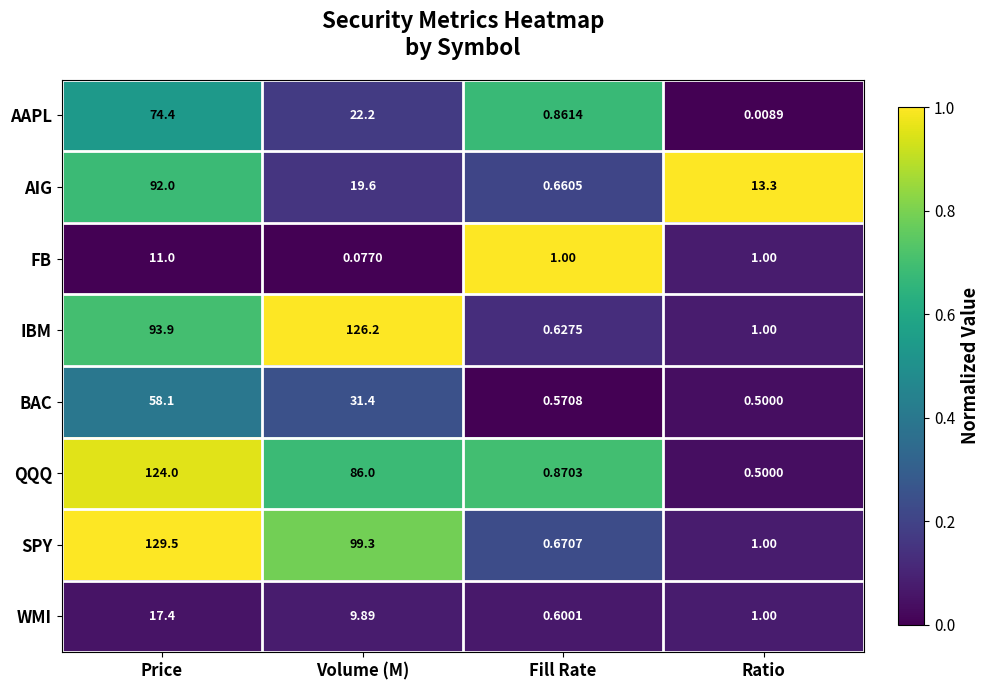

Which category has the lowest value in the SPY series?

Fill Rate